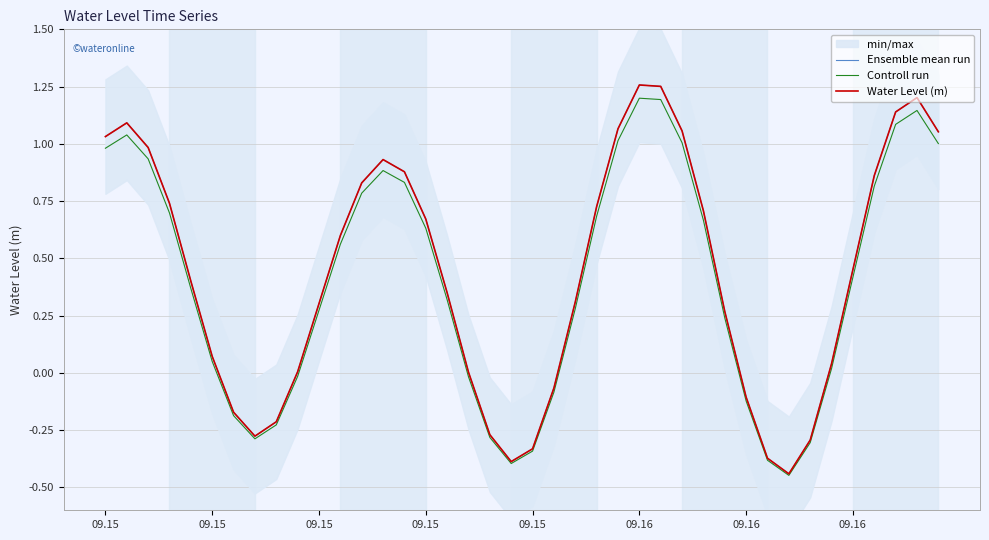

Does the chart display data point markers on the line(s)?

No